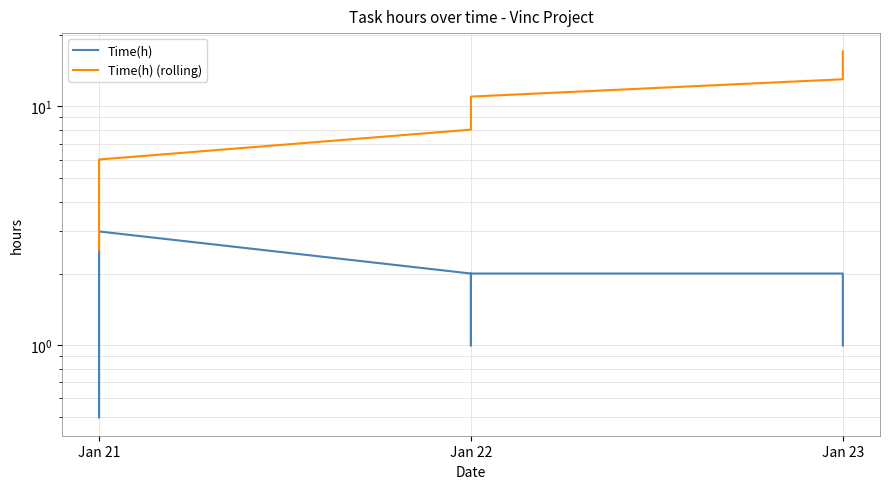

The Time(h) (rolling) series shows 4.4 at Jan 22. True or false?

False